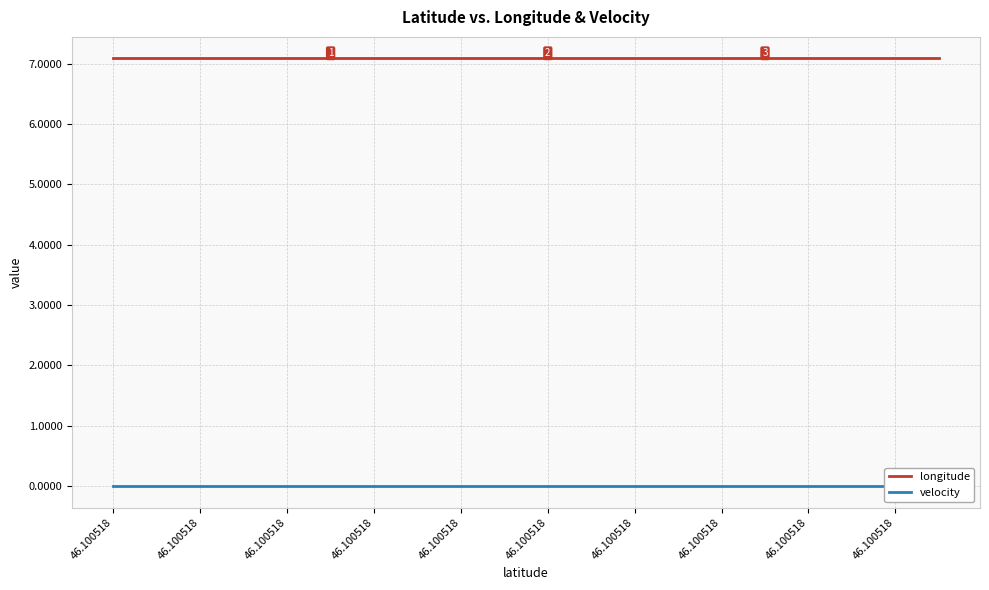

What is the total value across all series at 46.100518?

7.1